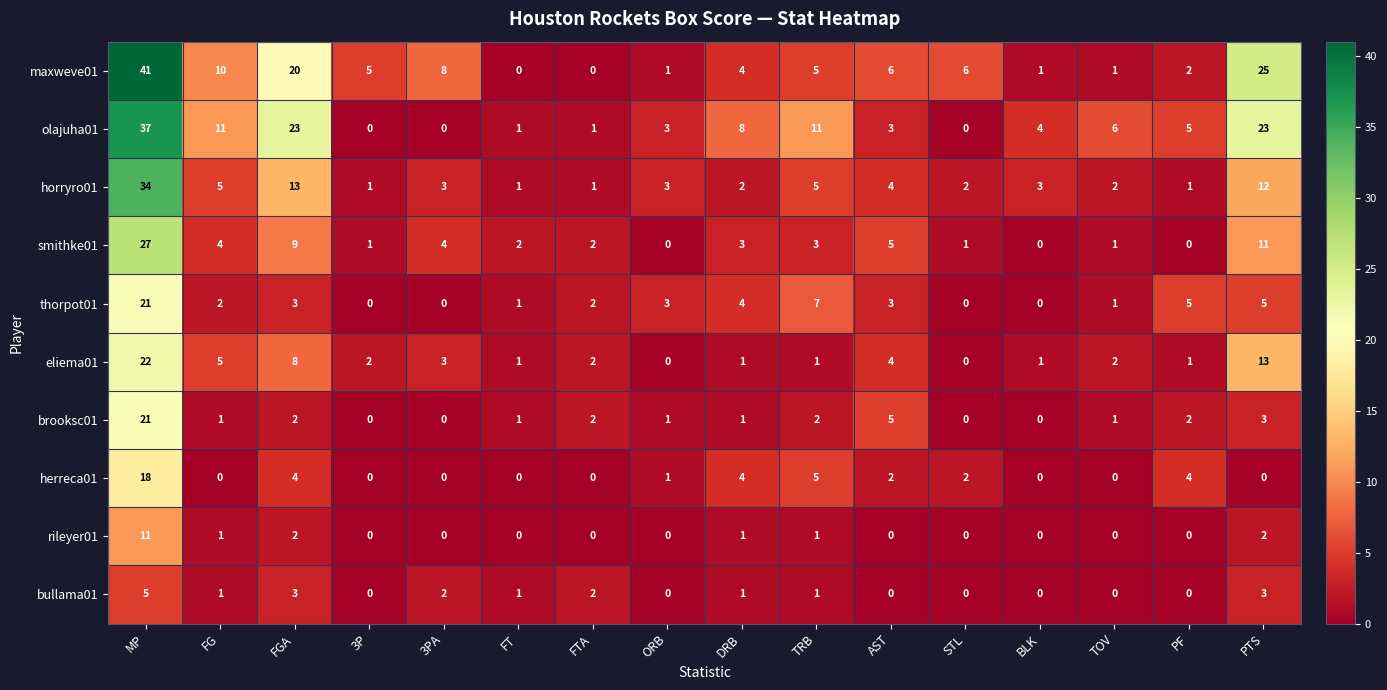

Is it true that rileyer01 equals -4 at FT?

False